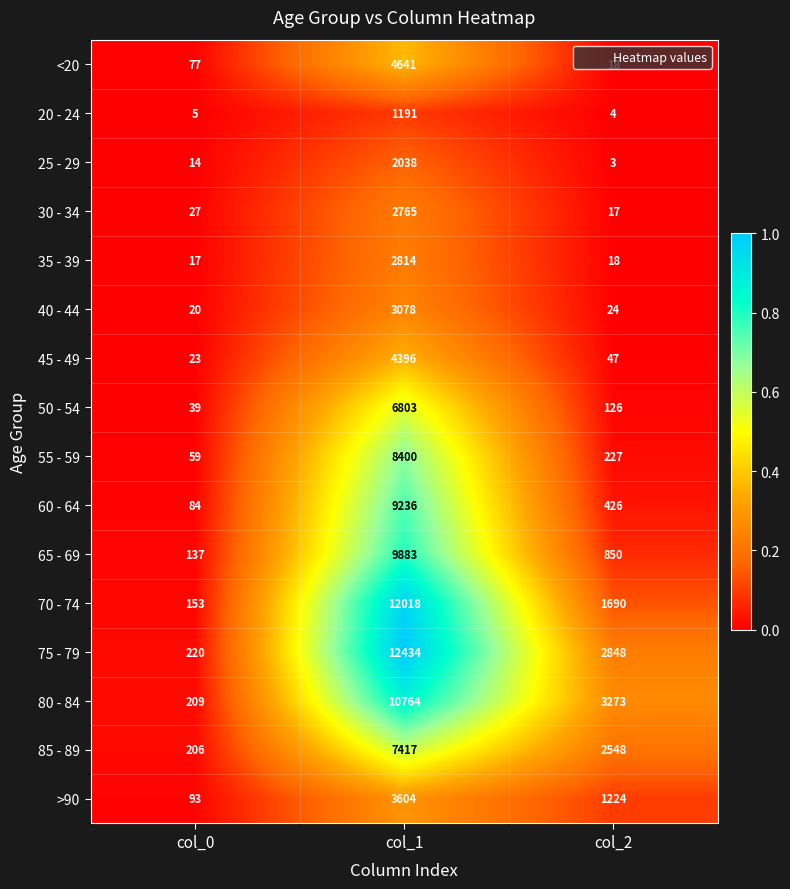

Which label corresponds to the smallest value in the chart?

col_2